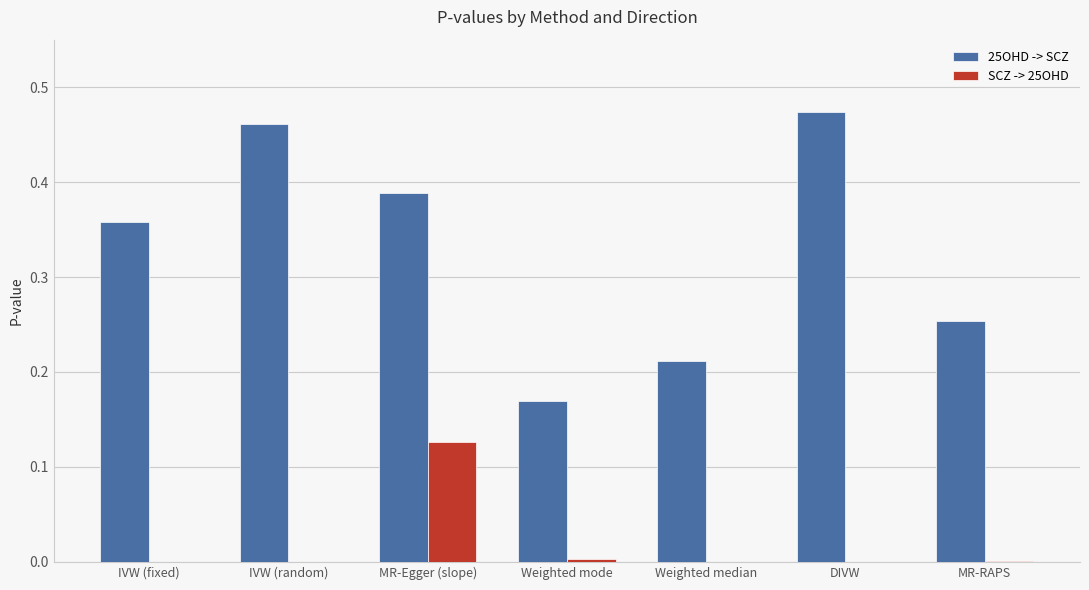

What is the sum of all 25OHD -> SCZ values?

2.3